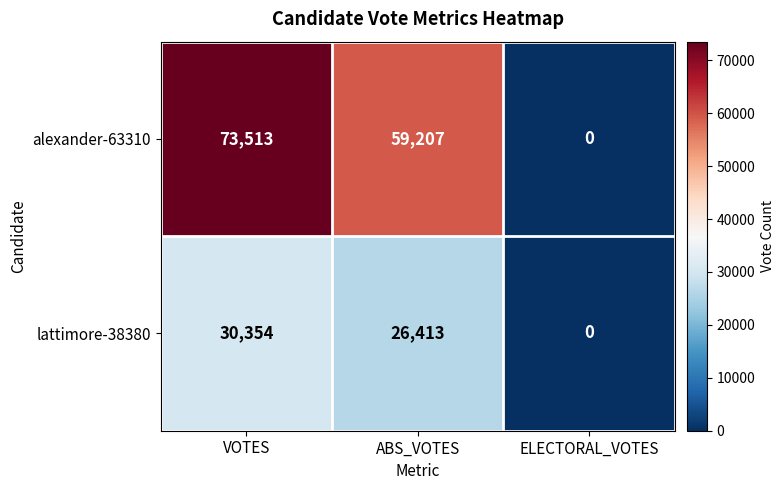

Which series changed the most between ABS_VOTES and ELECTORAL_VOTES?

alexander-63310